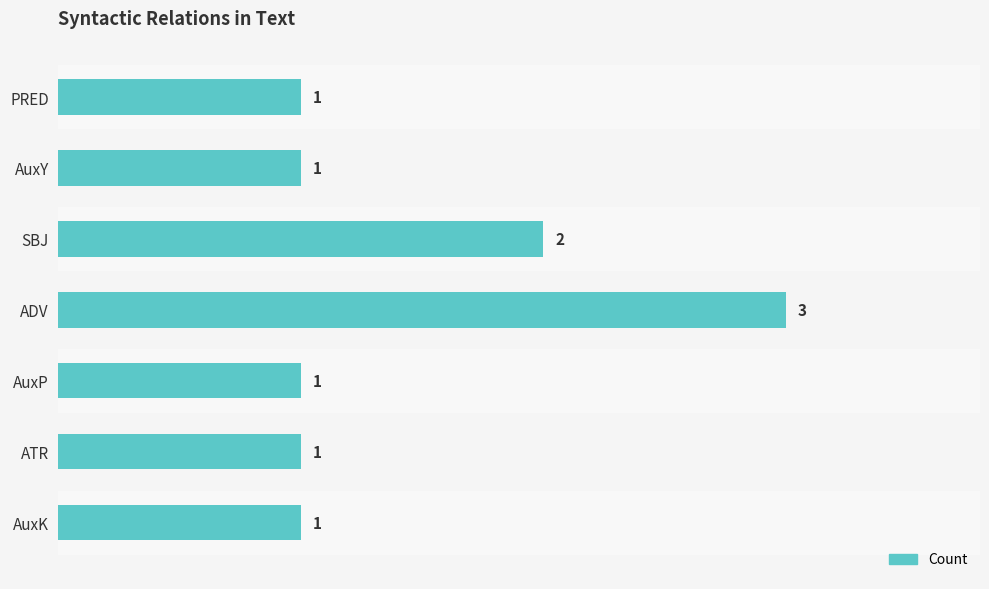

What is the smallest value displayed?

1